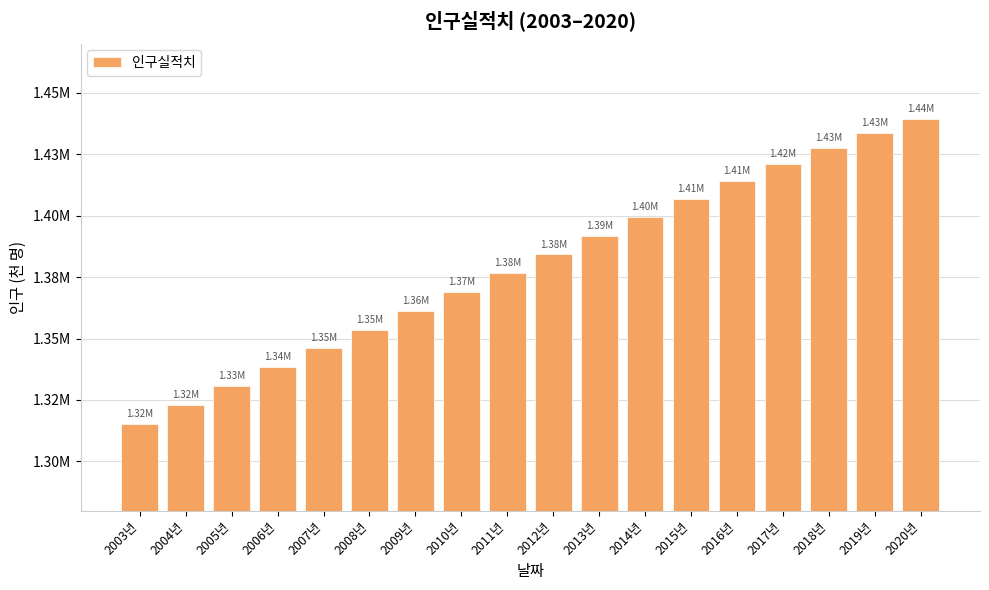

Reading left to right, transcribe all the data shown in this chart.

1315303.5	1323084.6	1330776.4	1338408.6	1345993.9	1353569.5	1361169.4	1368810.6	1376497.6	1384206.4	1391883.3	1399454.0	1406847.9	1414049.4	1421021.8	1427647.8	1433783.7	1439323.8